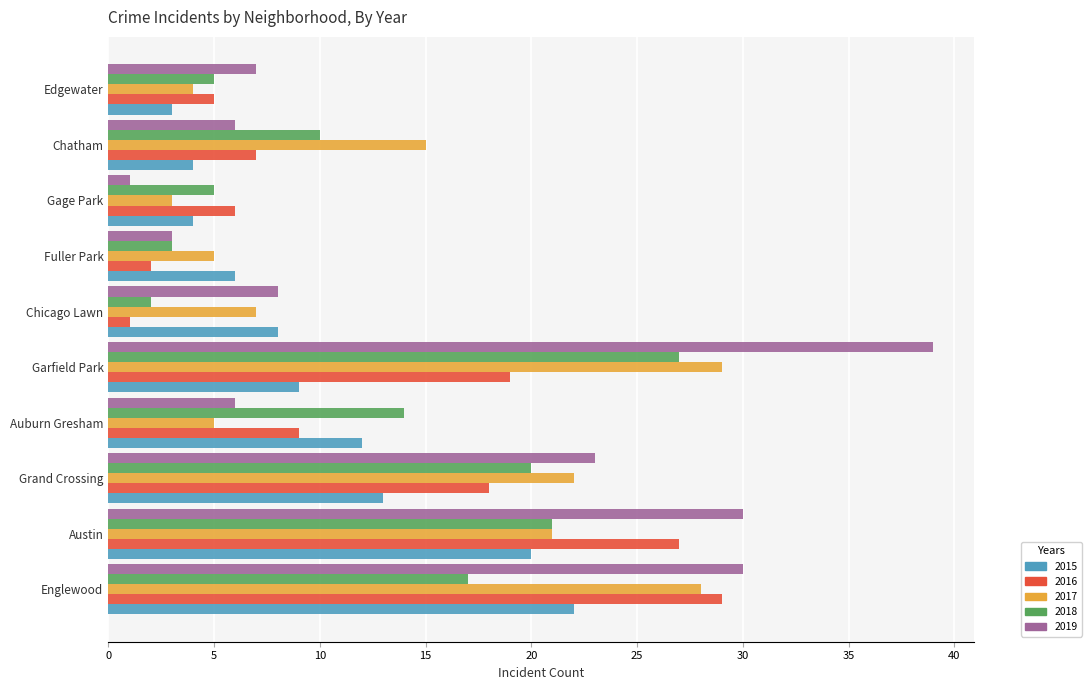

List the labels in order of 2016 value, smallest first.

Chicago Lawn, Fuller Park, Edgewater, Gage Park, Chatham, Auburn Gresham, Grand Crossing, Garfield Park, Austin, Englewood